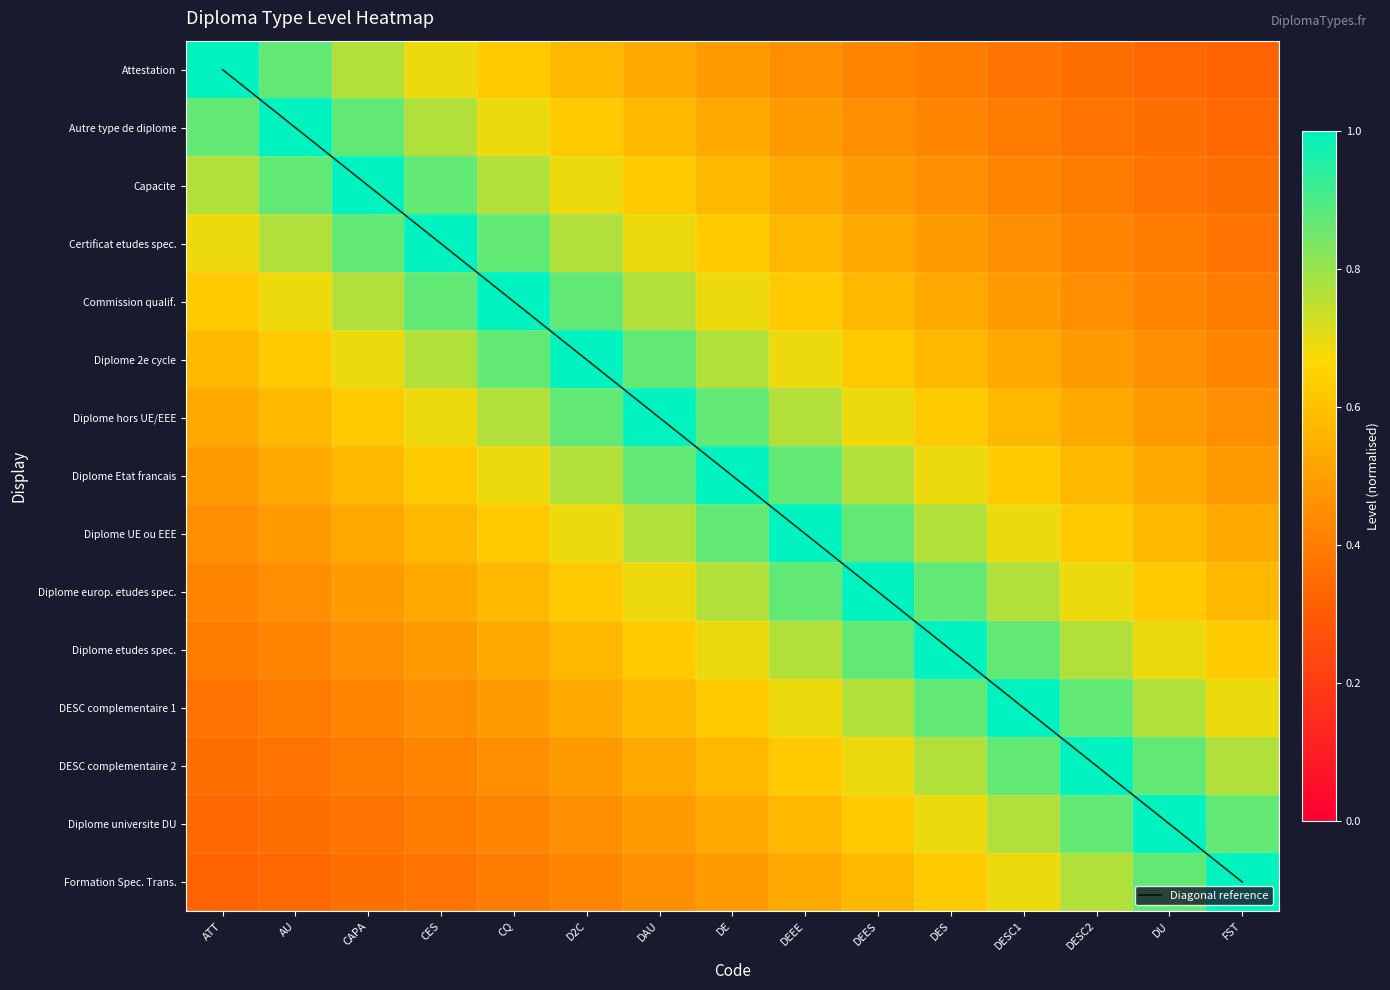

Where is Formation Spec. Trans. nearest to the value 0?

ATT